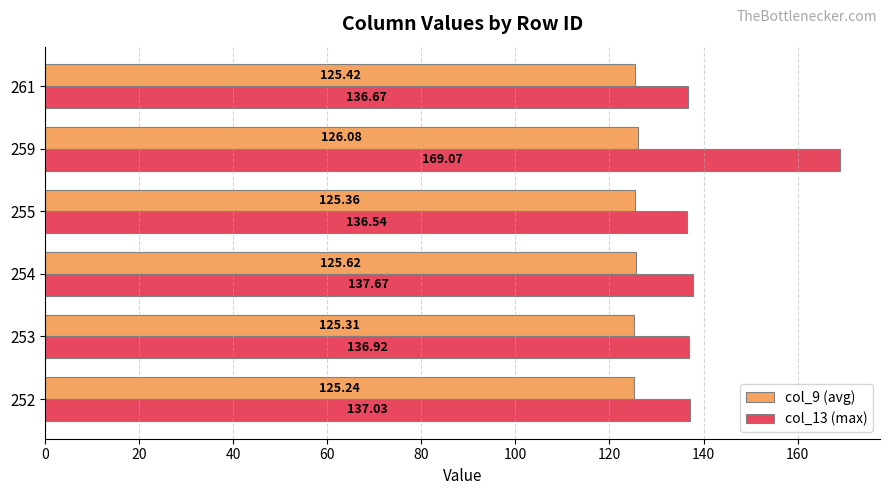

Which series has the largest total across all categories?

col_13 (max)